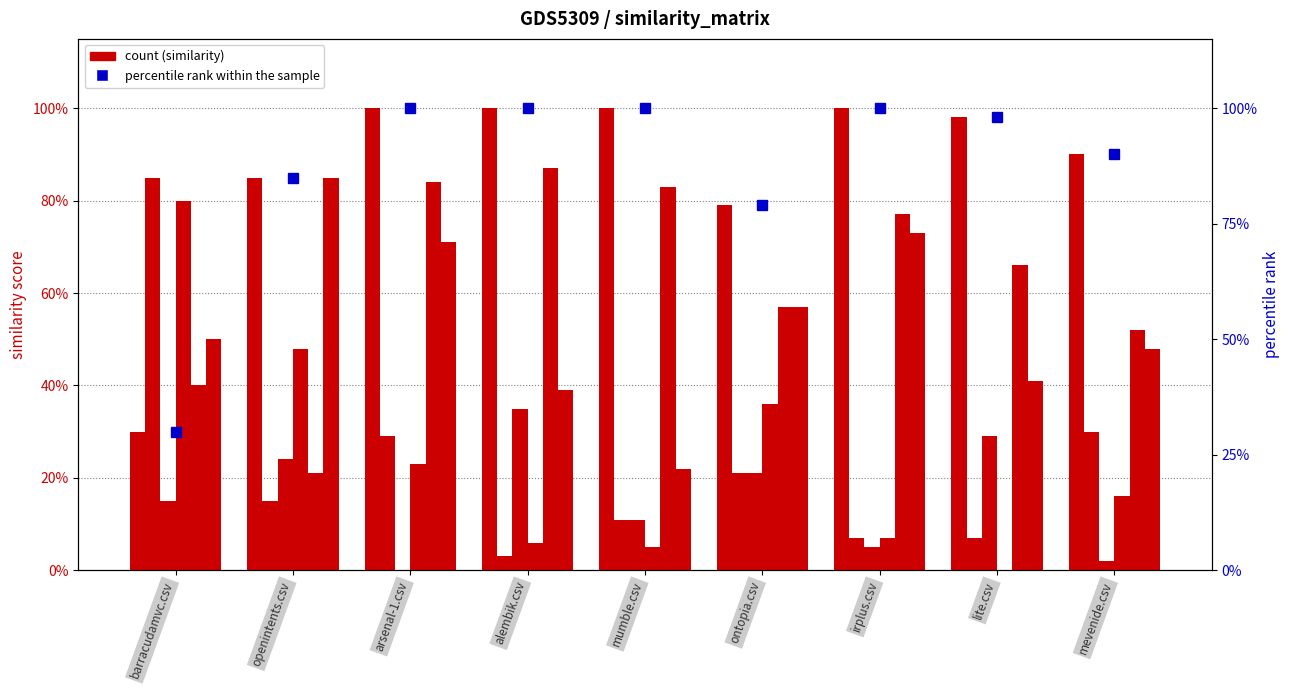

At how many categories does at least one series exceed 56?

8